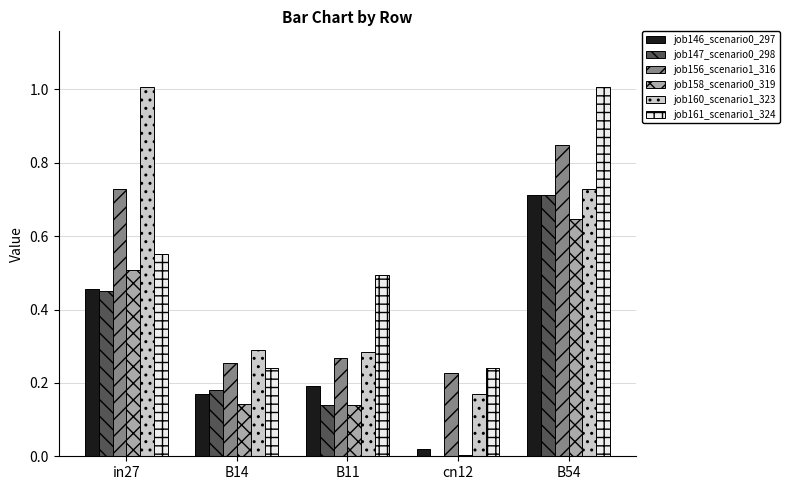

What is the total value across all series at B14?

1.3